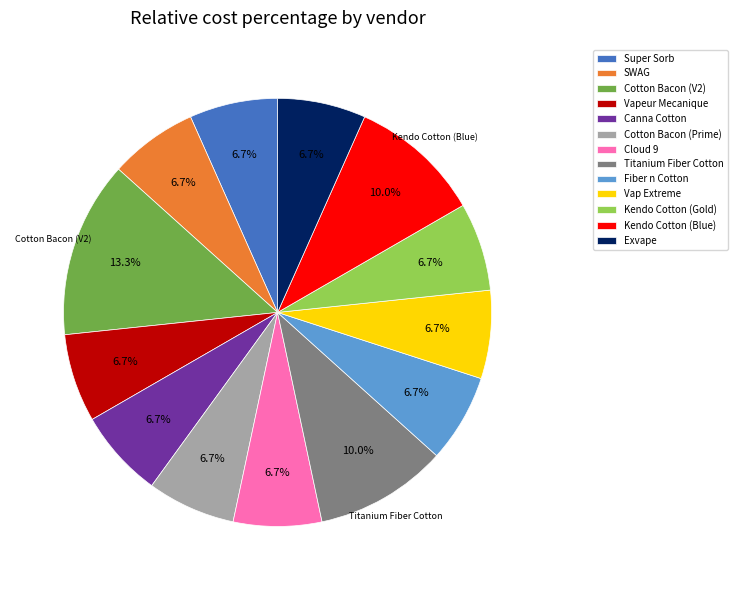

Combined, do Super Sorb and Cloud 9 account for over 50%?

No